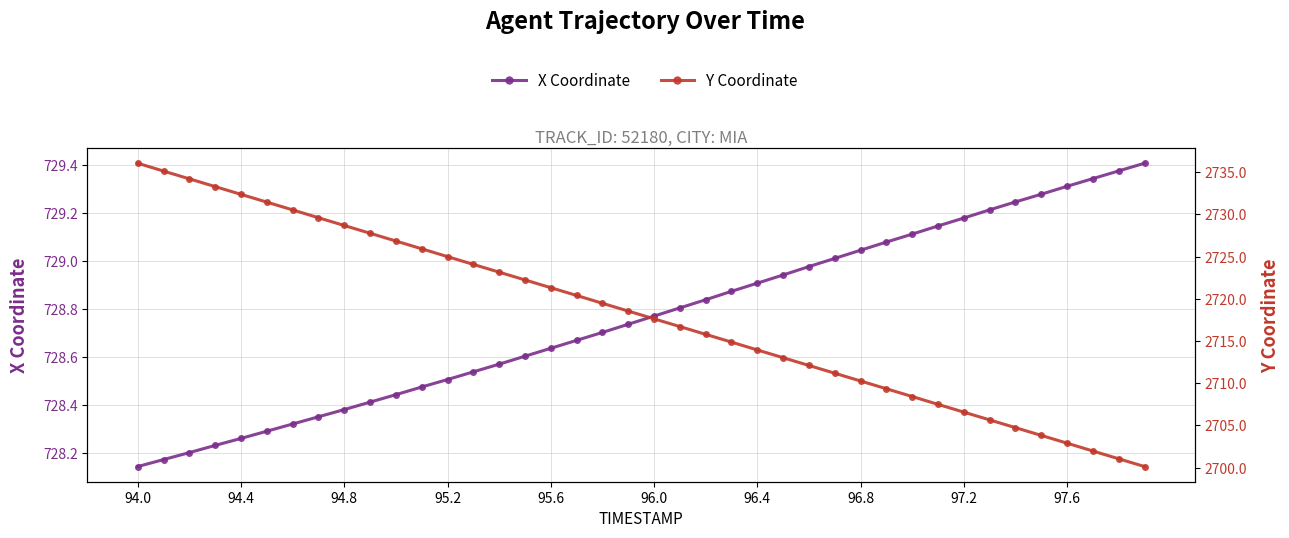

True or false: Y Coordinate and X Coordinate cross at least once.

False